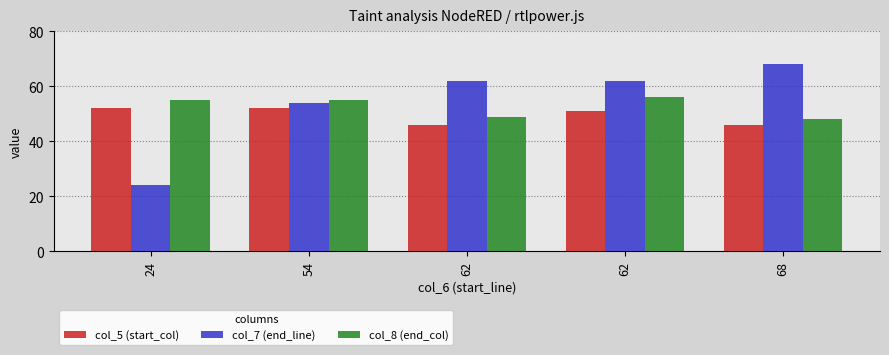

True or false: col_8 (end_col) has a value of 49 at 62.

True